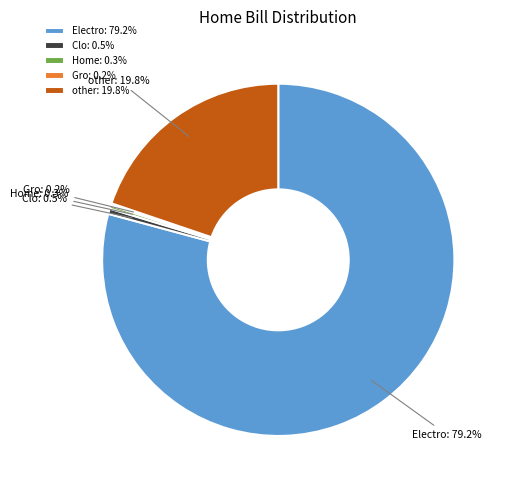

Between other and Clo, which is larger?

other